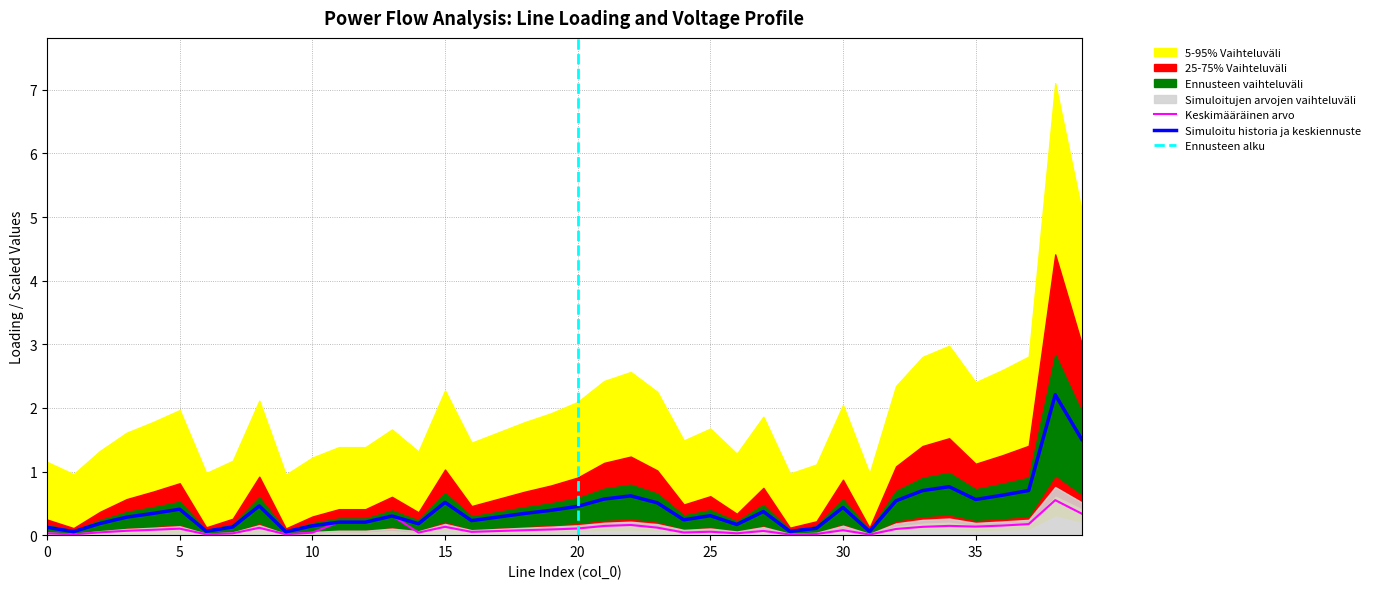

What is the highest value of the Simuloitu historia ja keskiennuste series?

2.2